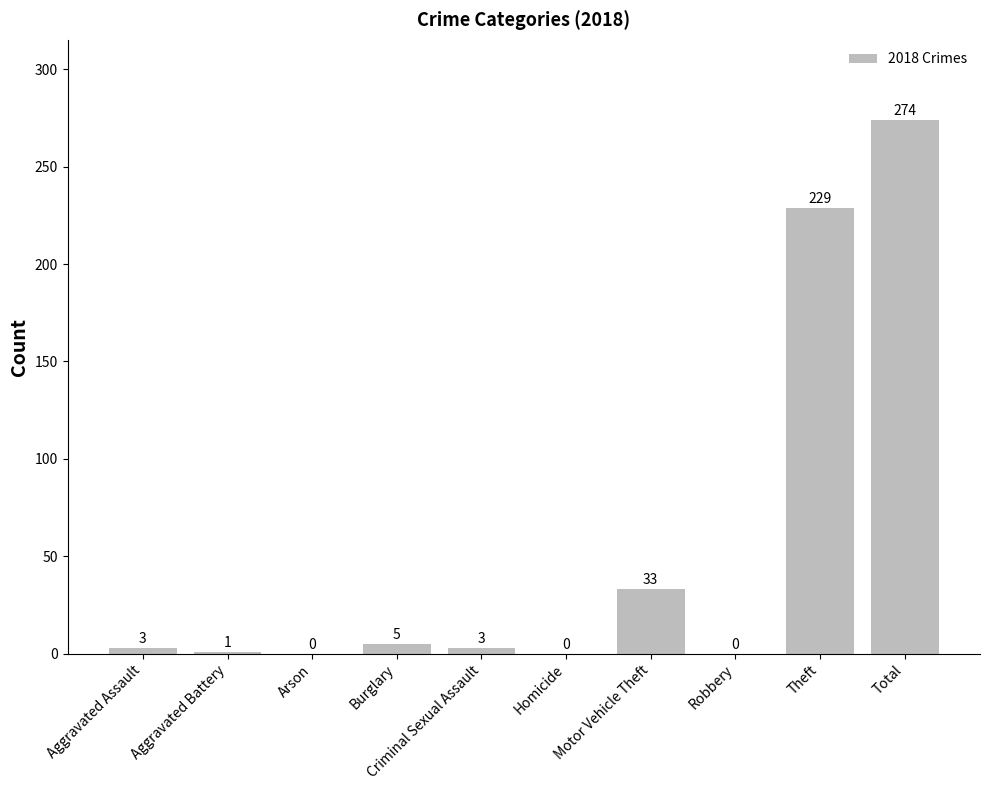

Which has a higher value, Arson or Total?

Total